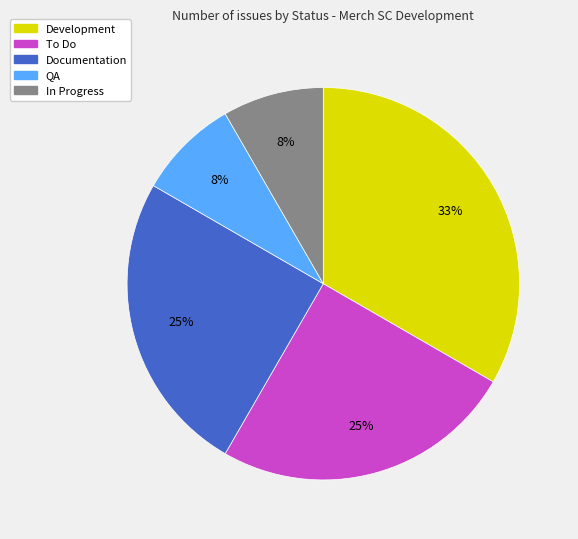

To the nearest percent, what is the difference between the largest and smallest slice percentages?

25%